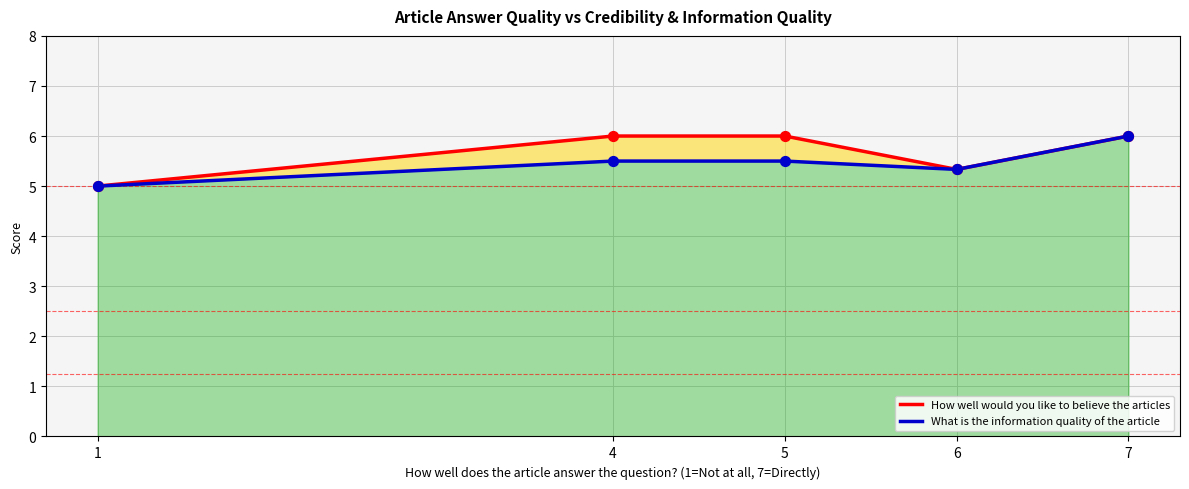

Which series has the largest Y range (max minus min)?

How well would you like to believe the articles